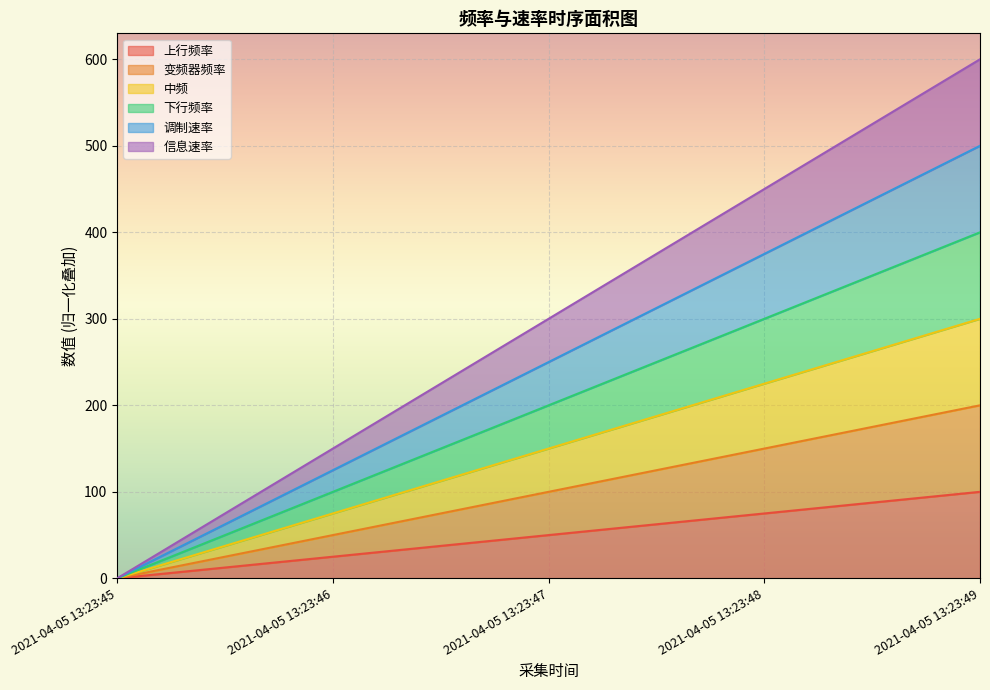

True or false: 下行频率 has more than 2 points higher than both neighbors.

False